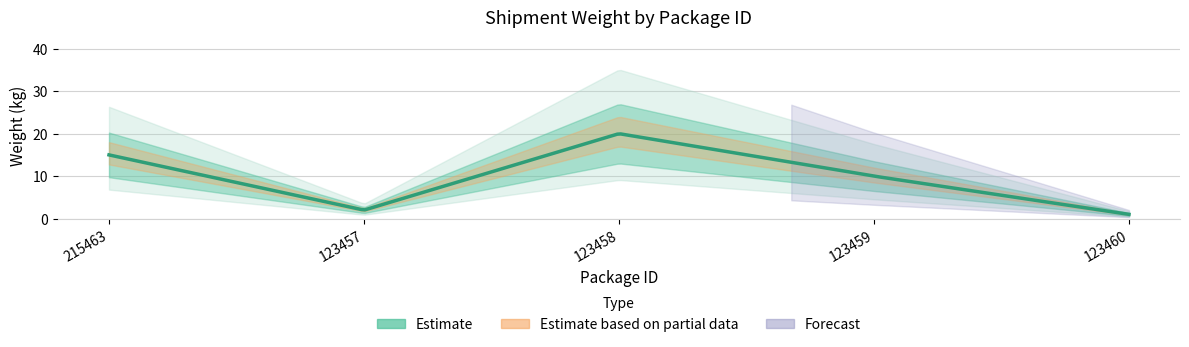

What is the label of the 2nd point from the left?

123457